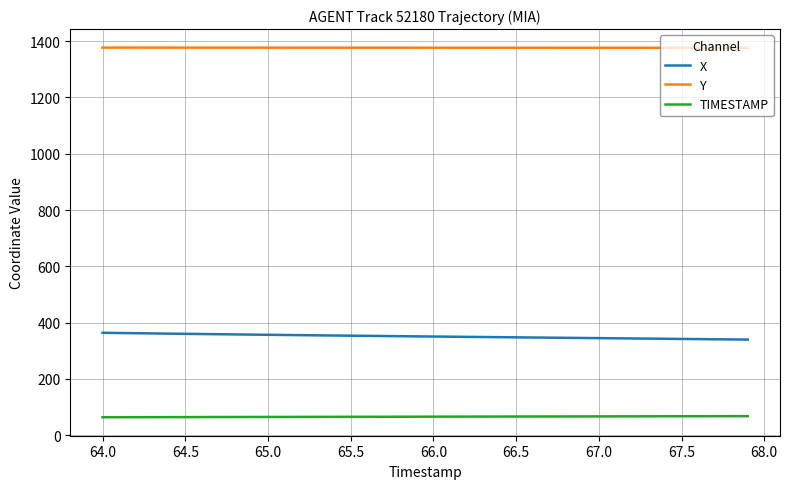

Rank the series by their maximum value, from lowest to highest.

TIMESTAMP, X, Y